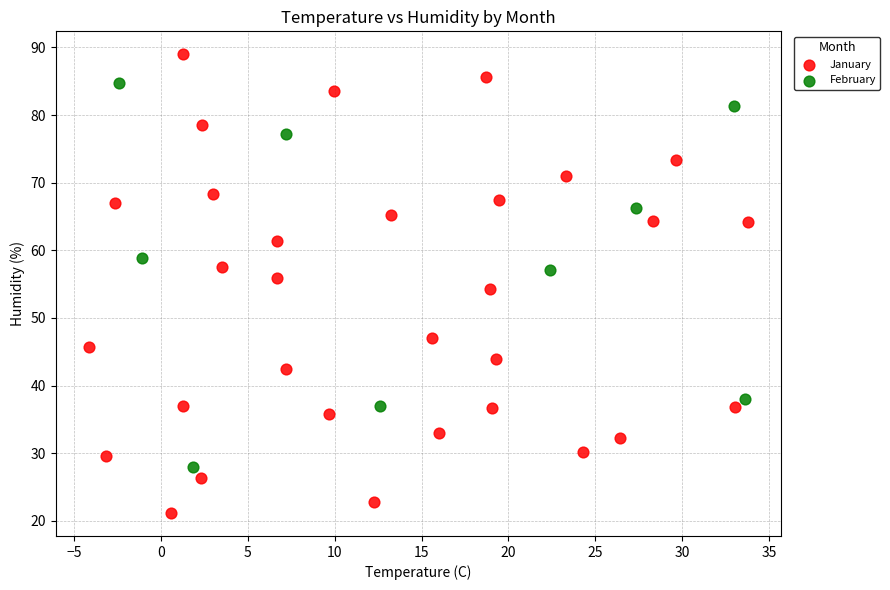

Which series reaches the maximum Y coordinate?

January